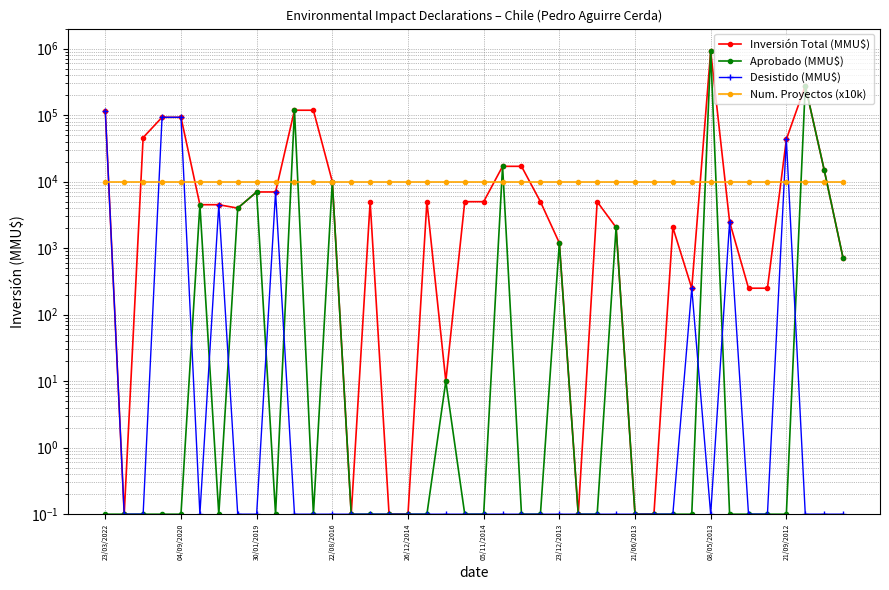

What are all the series names shown in the legend?

Inversión Total (MMU$), Aprobado (MMU$), Desistido (MMU$), Num. Proyectos (x10k)